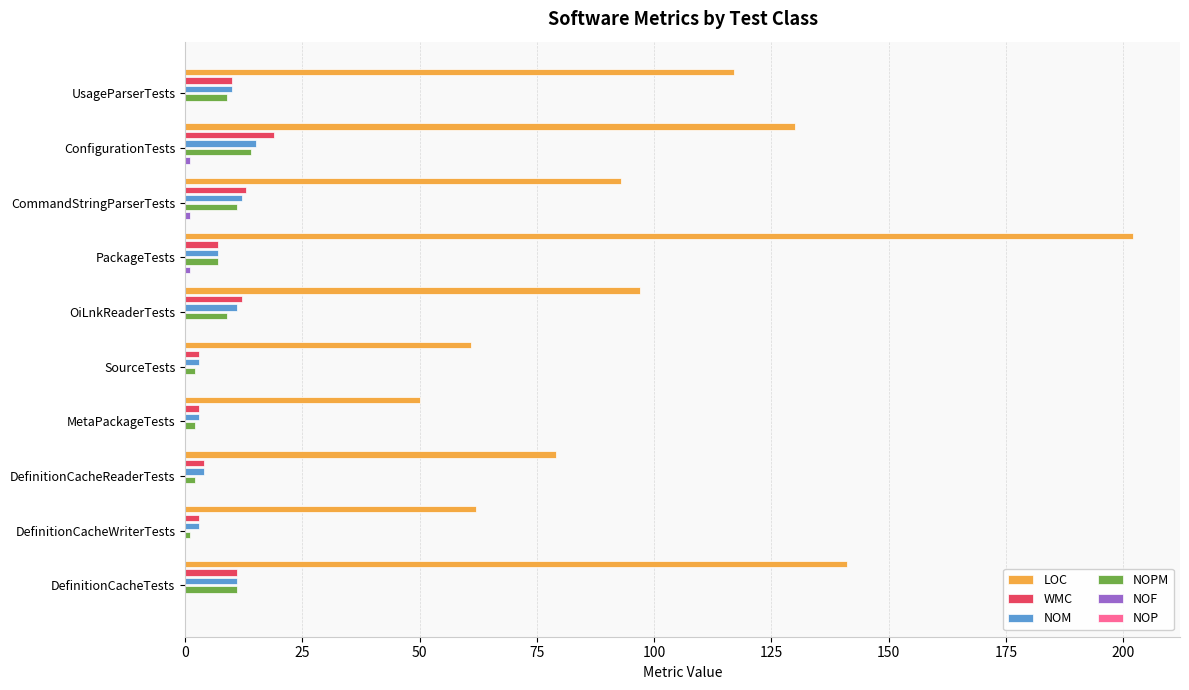

The value of NOPM at CommandStringParserTests is 20. True or false?

False